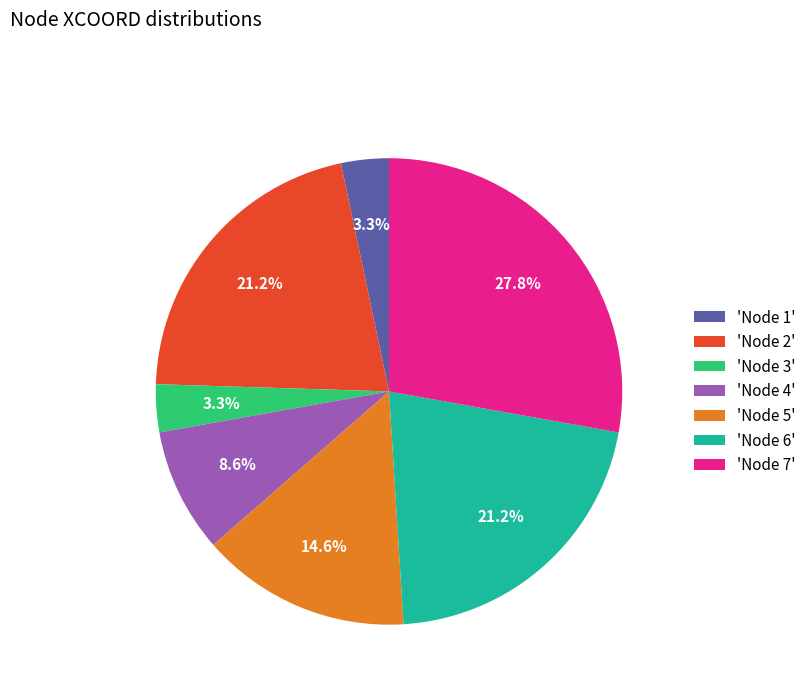

Does any single category account for the majority?

No